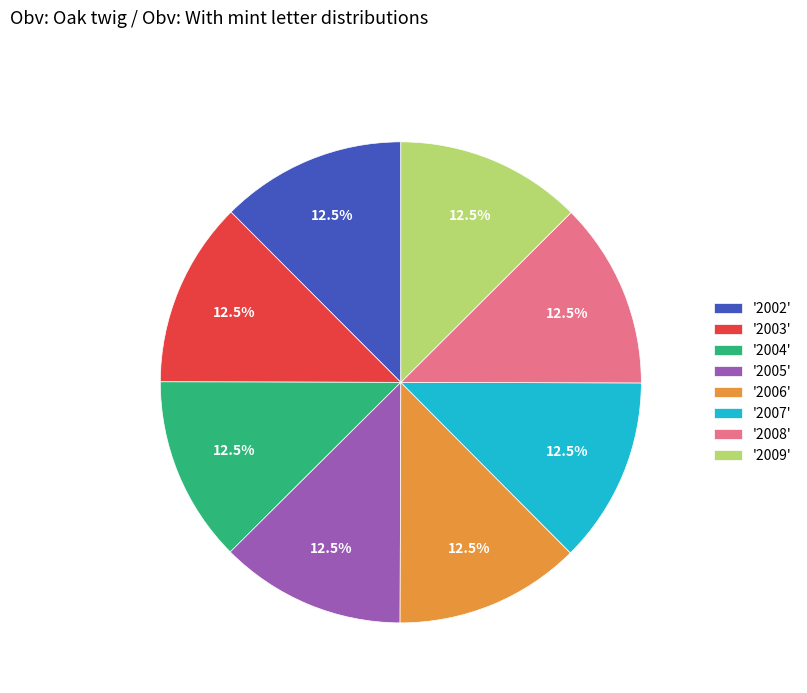

Do '2009' and '2008' together represent more than half of the pie?

No